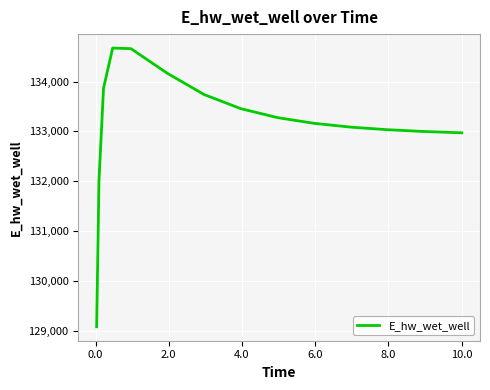

How many values exceed 133162?

8